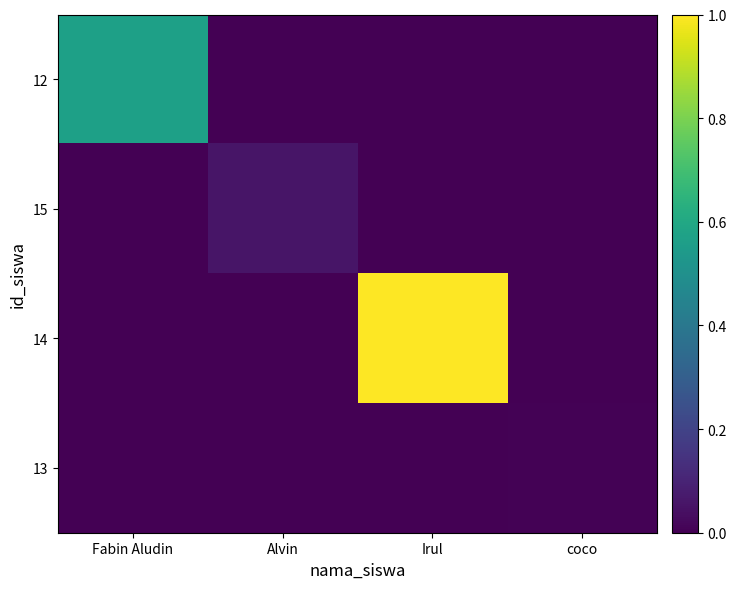

At Fabin Aludin, list the series in order from largest to smallest.

12, 15, 14, 13